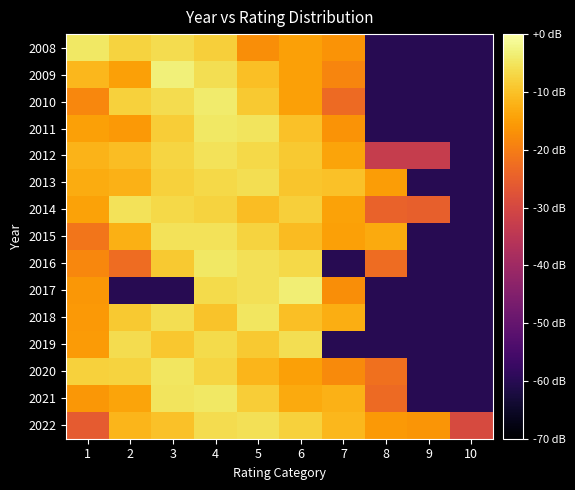

At which category is the sum across all series the highest?

4